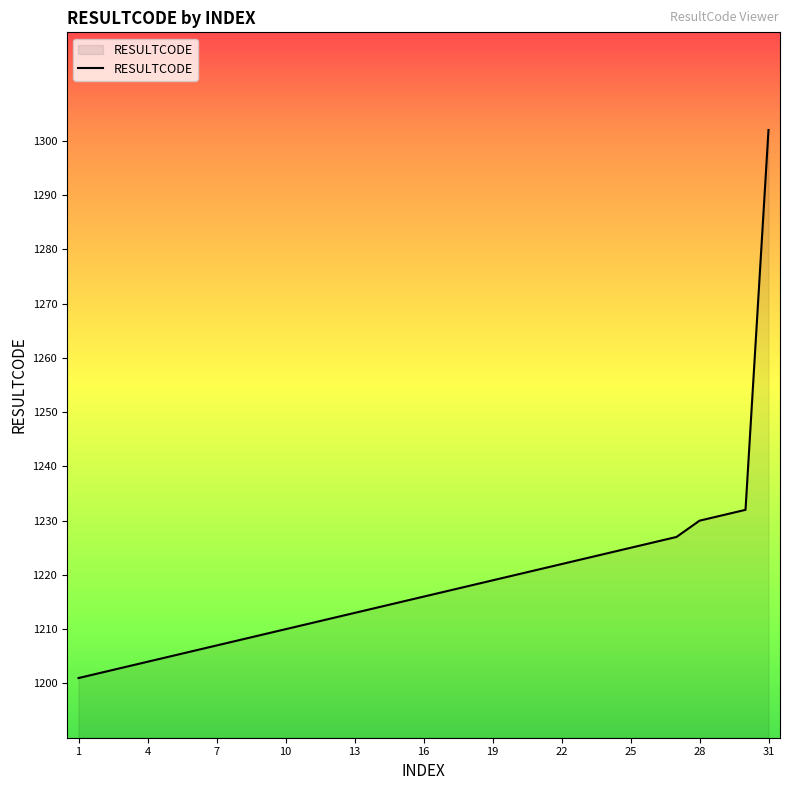

What is the maximum value shown in the chart?

1302